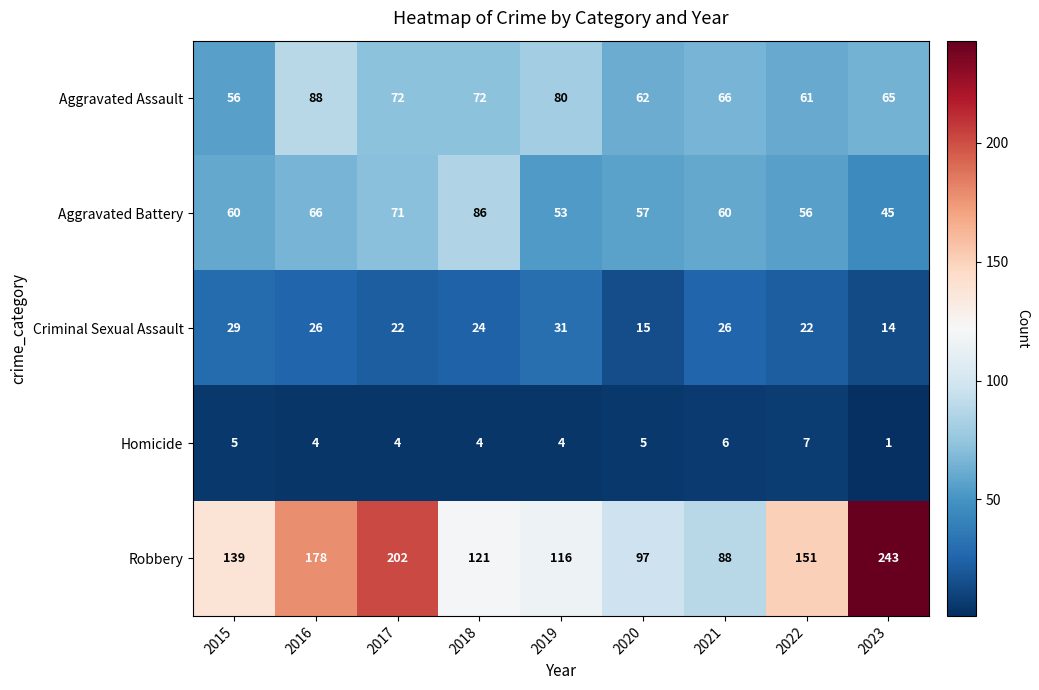

What value does the Aggravated Assault series have at 2023?

65